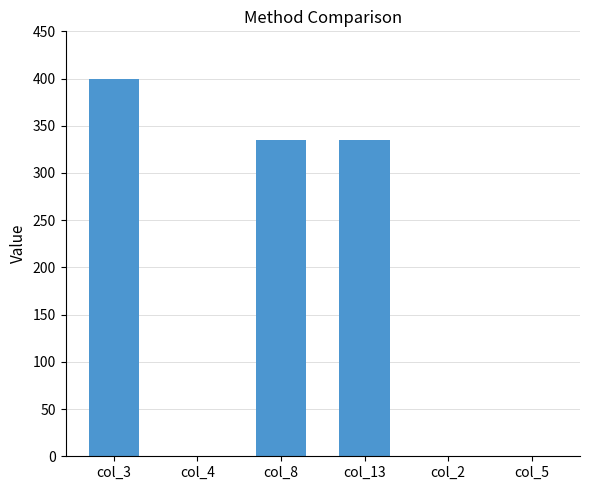

What is the sum of all values?

1070.0